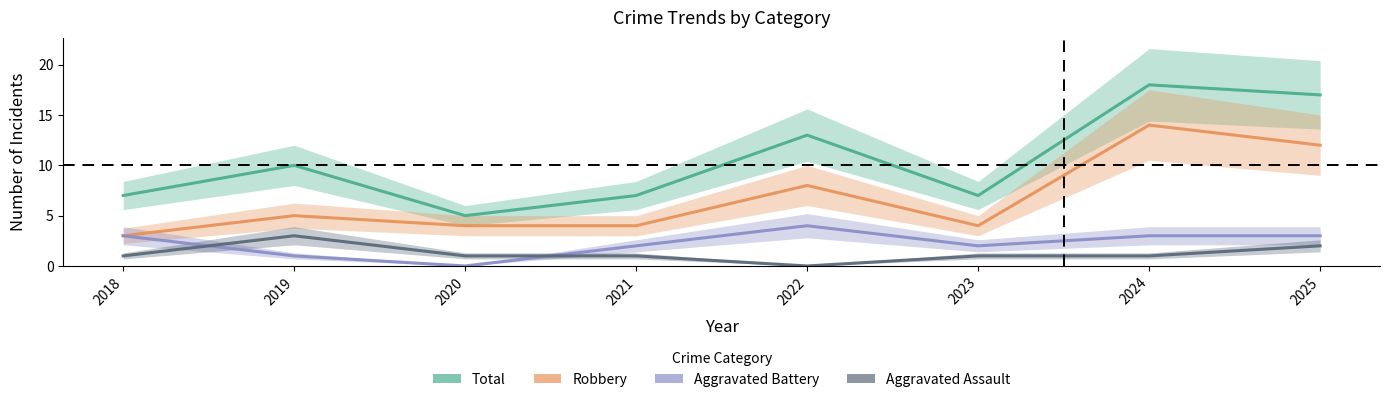

Between 2020 and 2021, which series saw the biggest shift?

Total